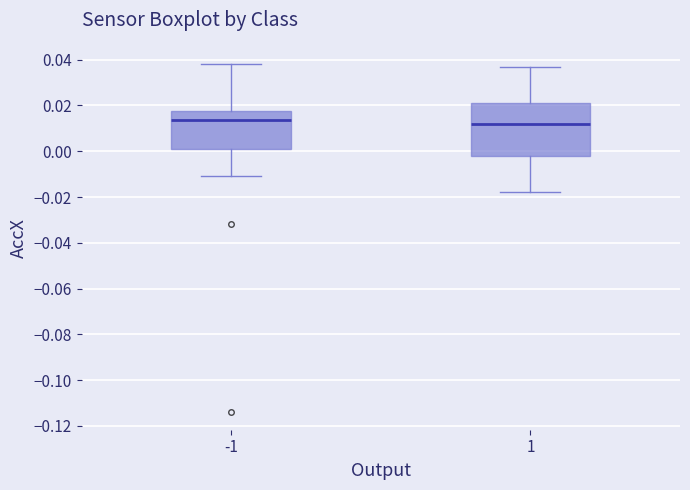

Reading left to right, transcribe this box plot: for each box, give where its median line is, the range the box spans, and where its two whiskers end, as read against the y-axis. The values are not printed on the chart, so give them approximately, as read against the axis.

-1: median 0.014, box 0.000 to 0.018, whiskers -0.012 to 0.038
1: median 0.012, box -0.002 to 0.020, whiskers -0.018 to 0.036